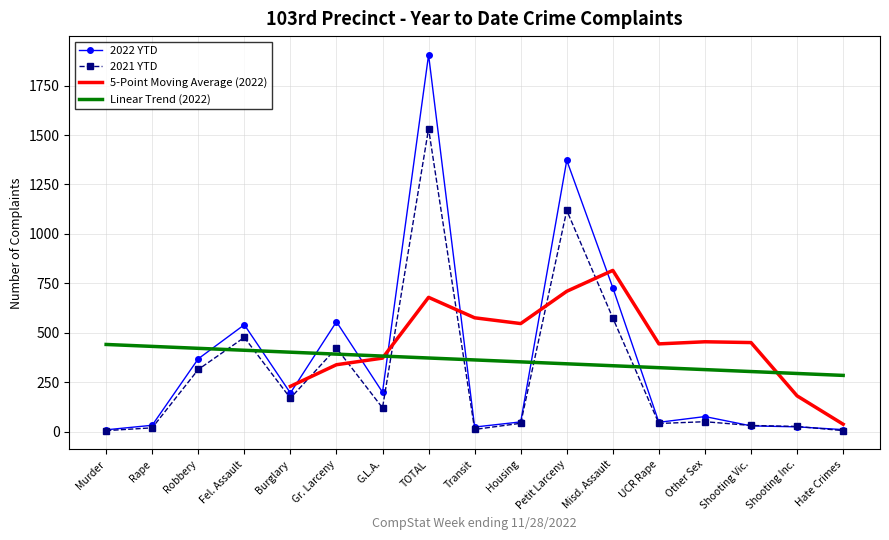

Which label corresponds to the largest value in the chart?

TOTAL